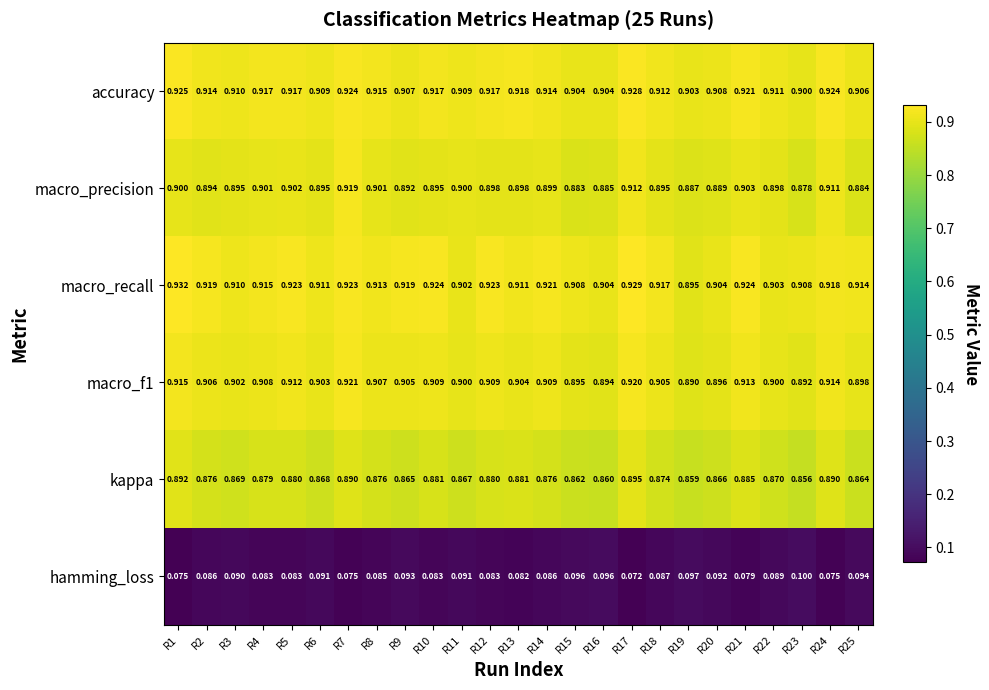

Which series has the largest total across all categories?

macro_recall